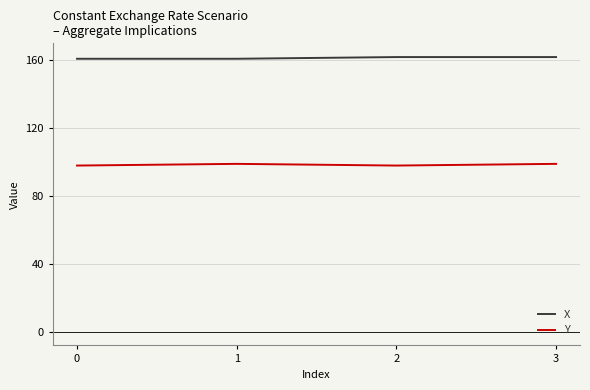

What is the difference between the highest and lowest values at 2?

64